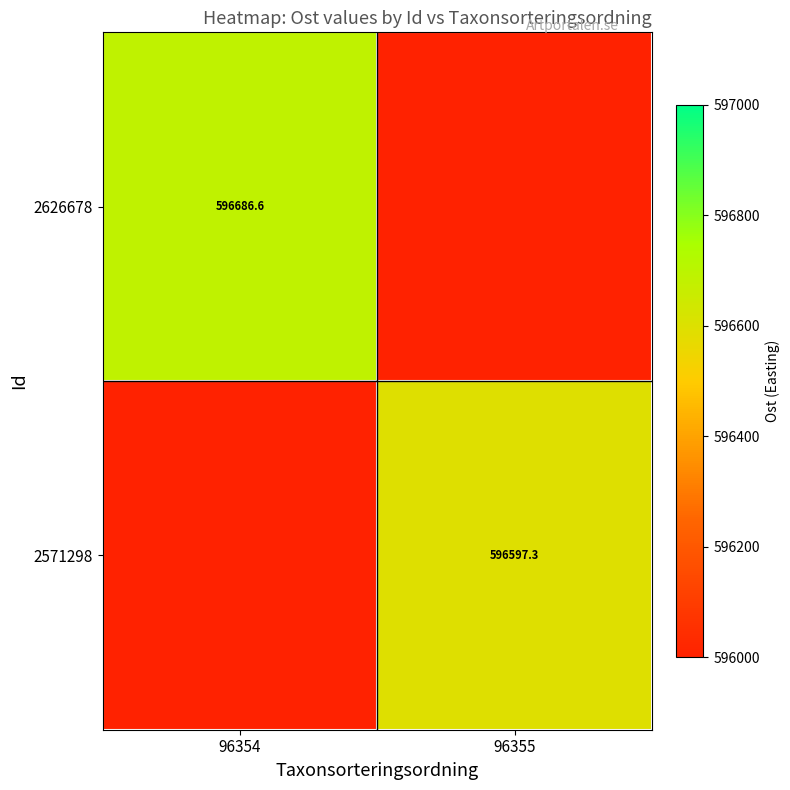

The value of 2626678 at 96354 is 907045.5. True or false?

False